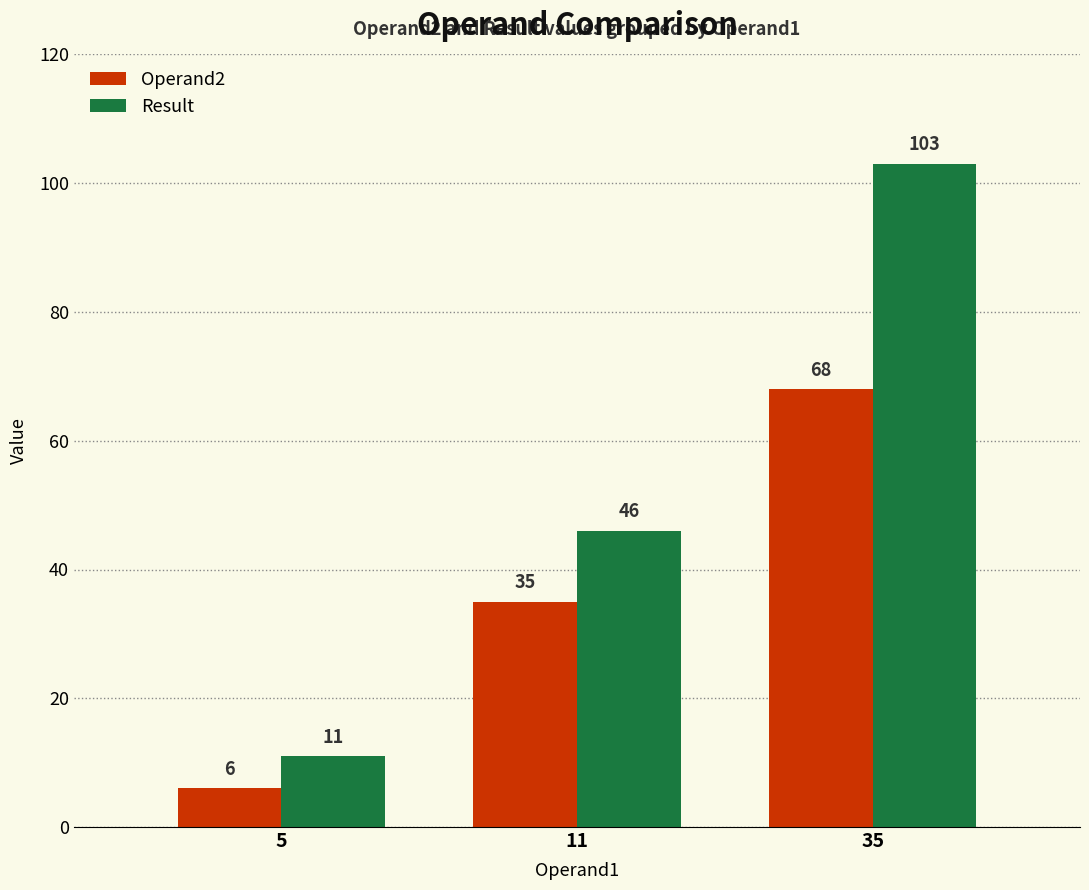

Rank the series at 35 from highest to lowest value.

Result, Operand2